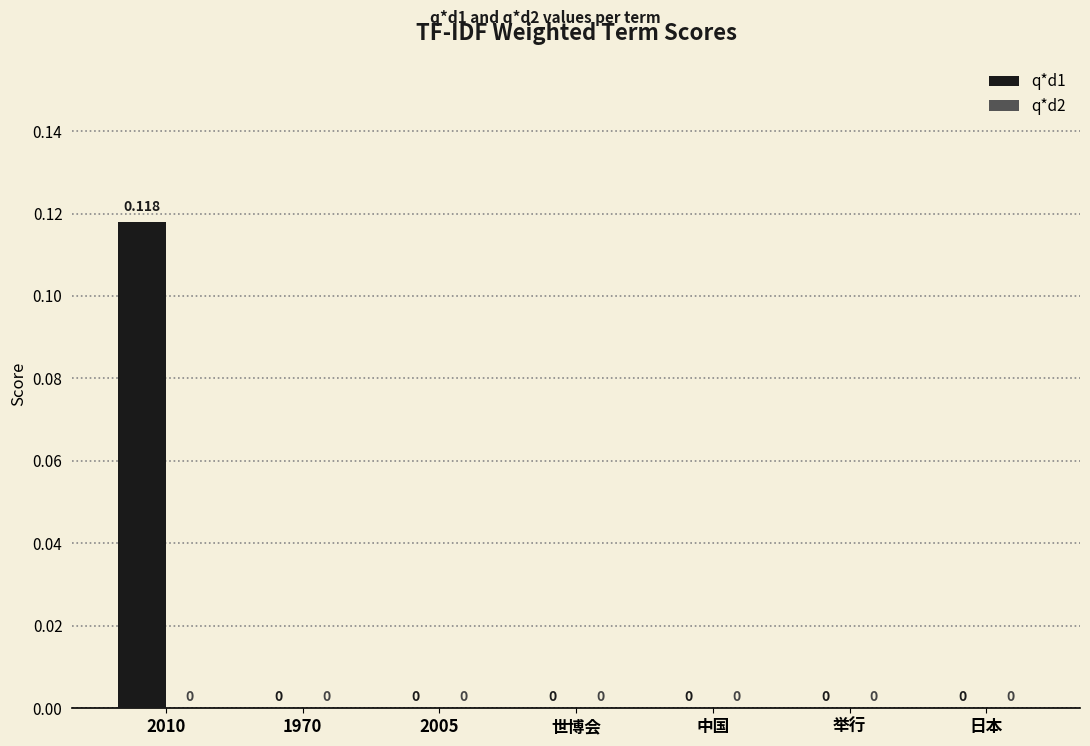

Does the chart contain stacked bars?

No